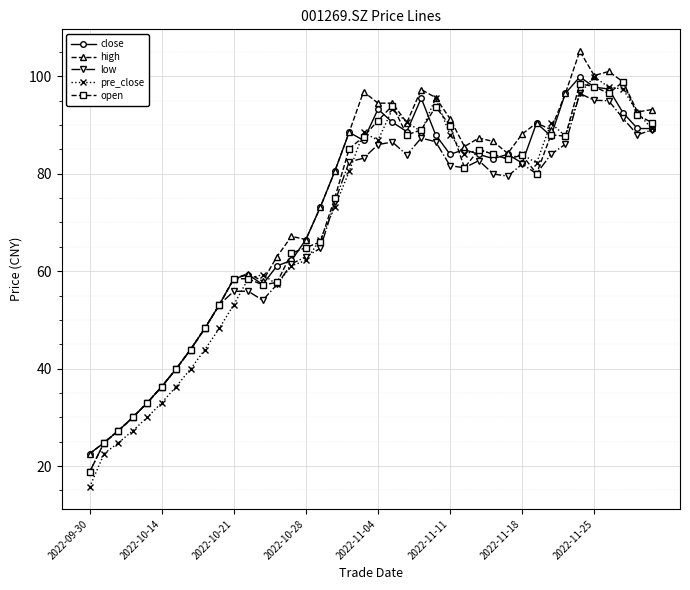

What is the value of the high point at the 22nd from the left?

94.5